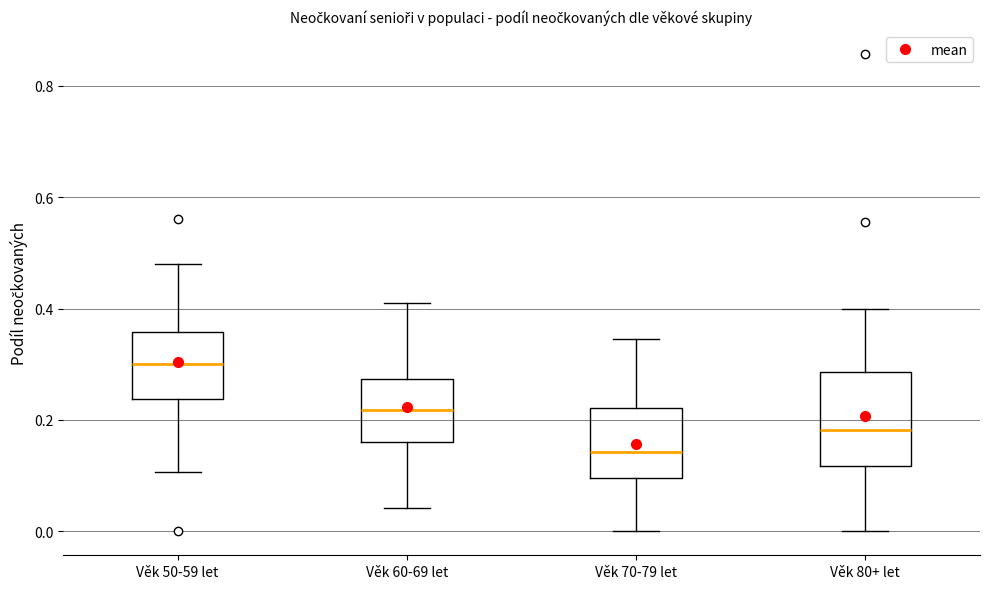

Which box is the tallest, from its lower edge to its upper edge?

Věk 80+ let